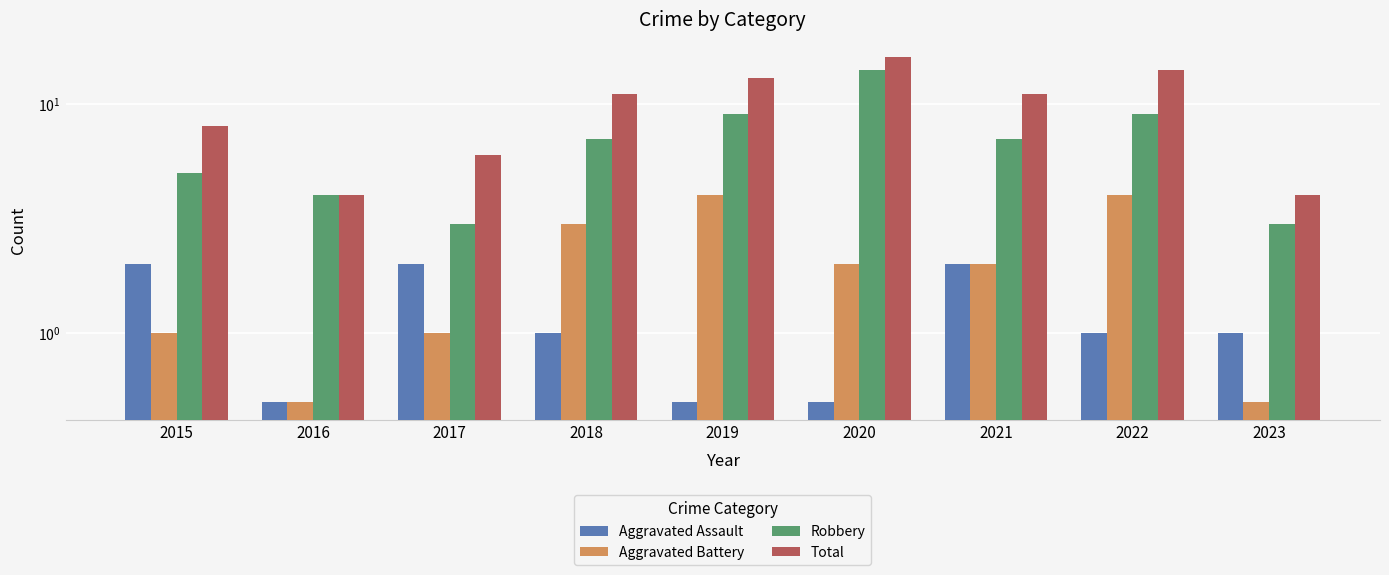

How many bars are there in each group?

4